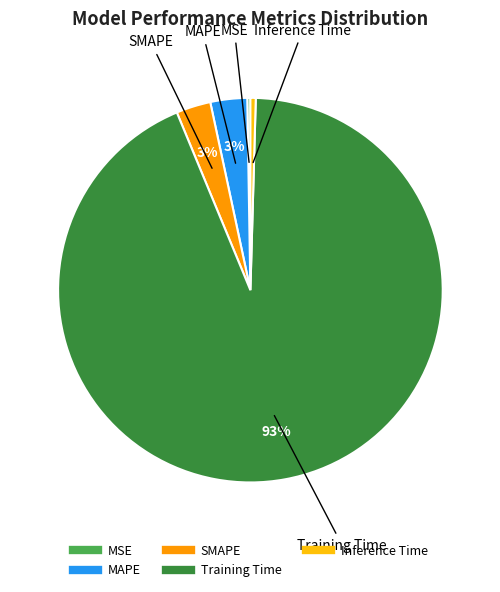

Which category has the biggest portion of the pie?

Training Time